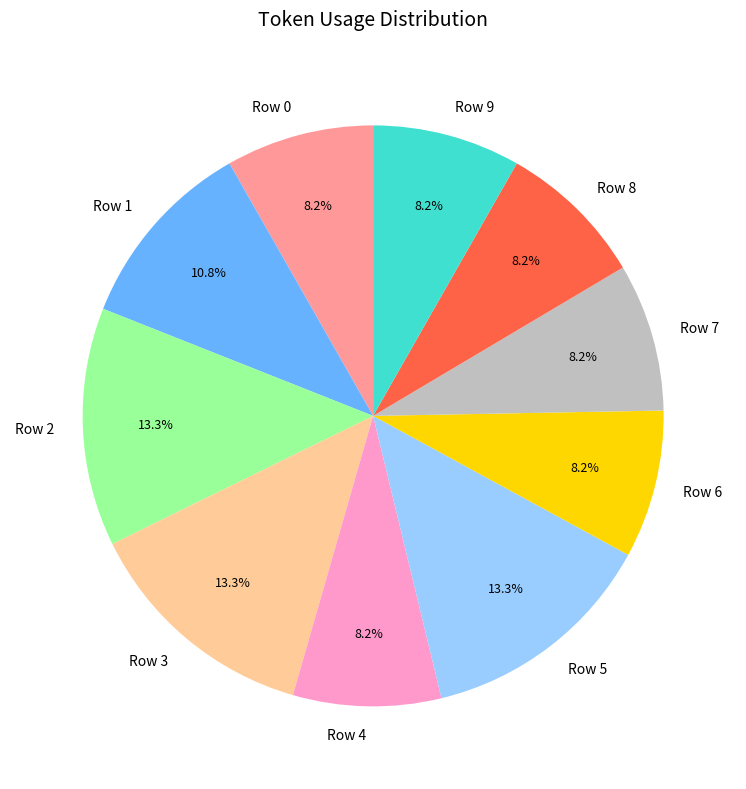

Is Row 5 the majority of the pie?

No